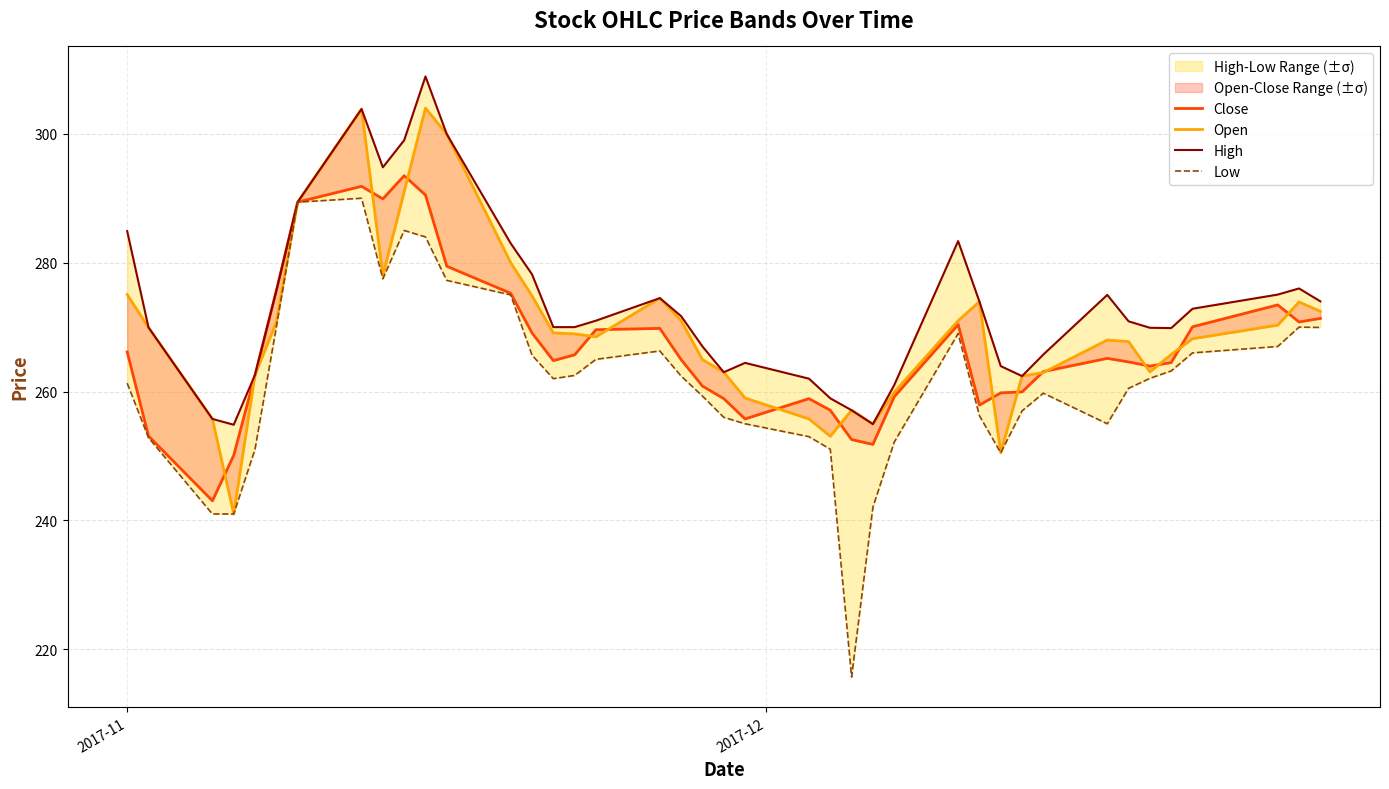

True or false: Open and Low cross at least once.

False